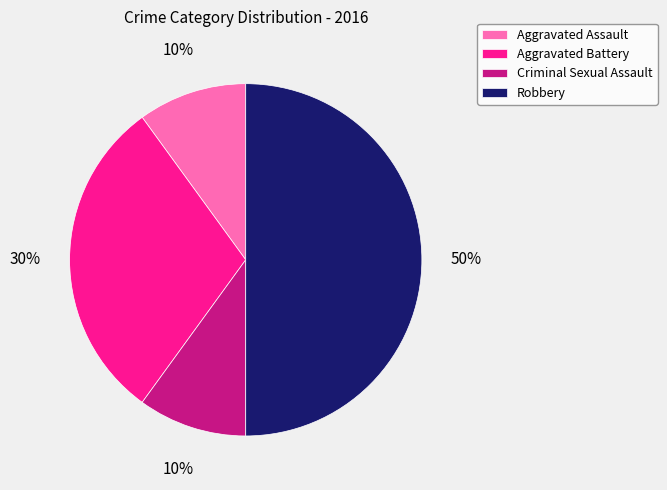

To the nearest percent, what portion does Aggravated Assault represent?

10%